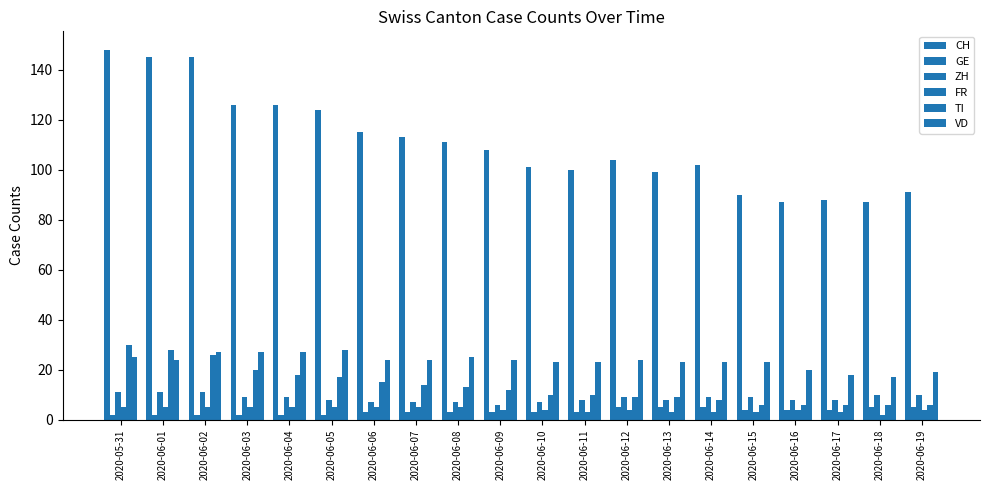

How many FR values are between 3 and 5?

19